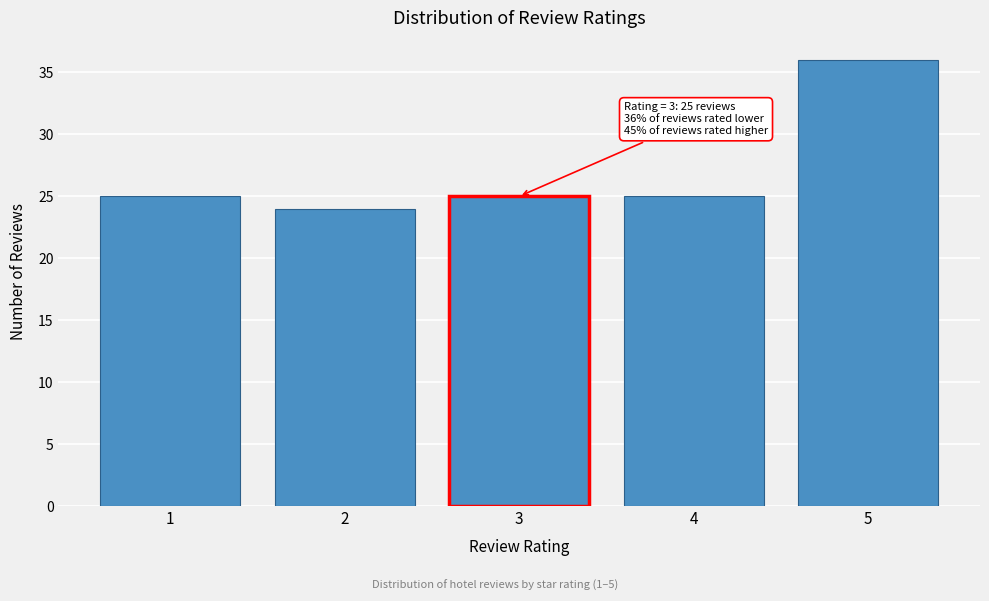

Reading left to right, what are all the values shown in this chart?

1=25	2=24	3=25	4=25	5=36